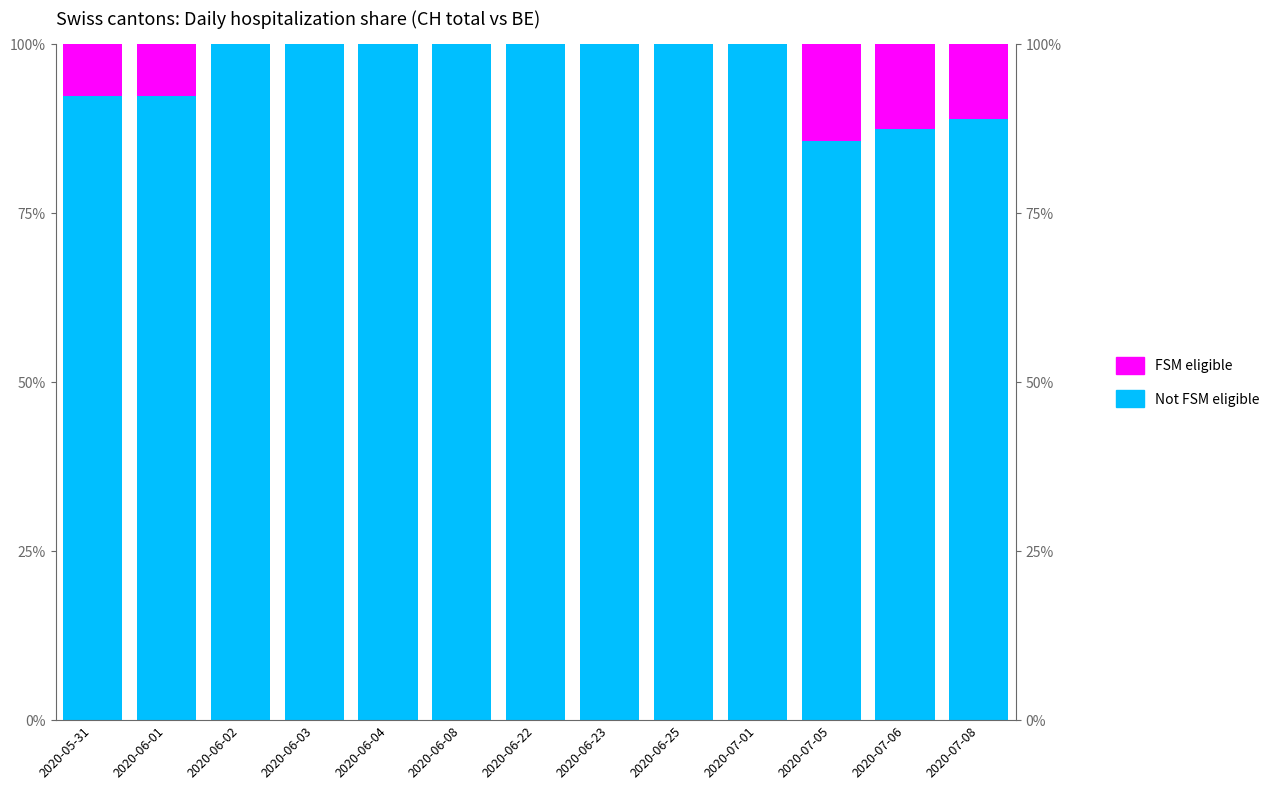

What is the label of the 8th bar from the right?

2020-06-08